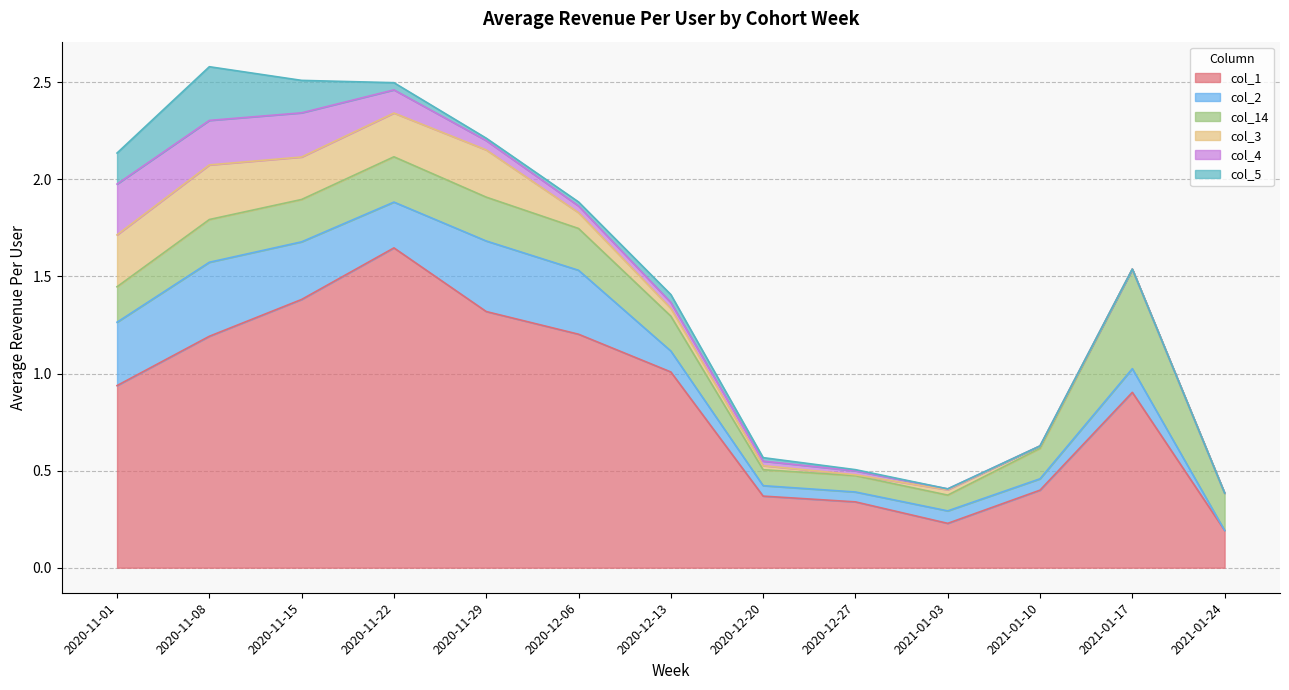

The col_1 series shows 0.1 at 2021-01-24. True or false?

False